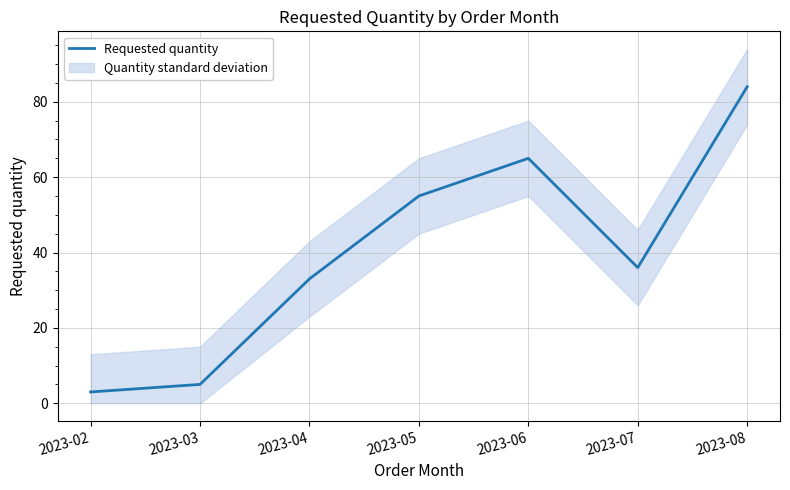

What is the difference between the maximum and minimum values?

81